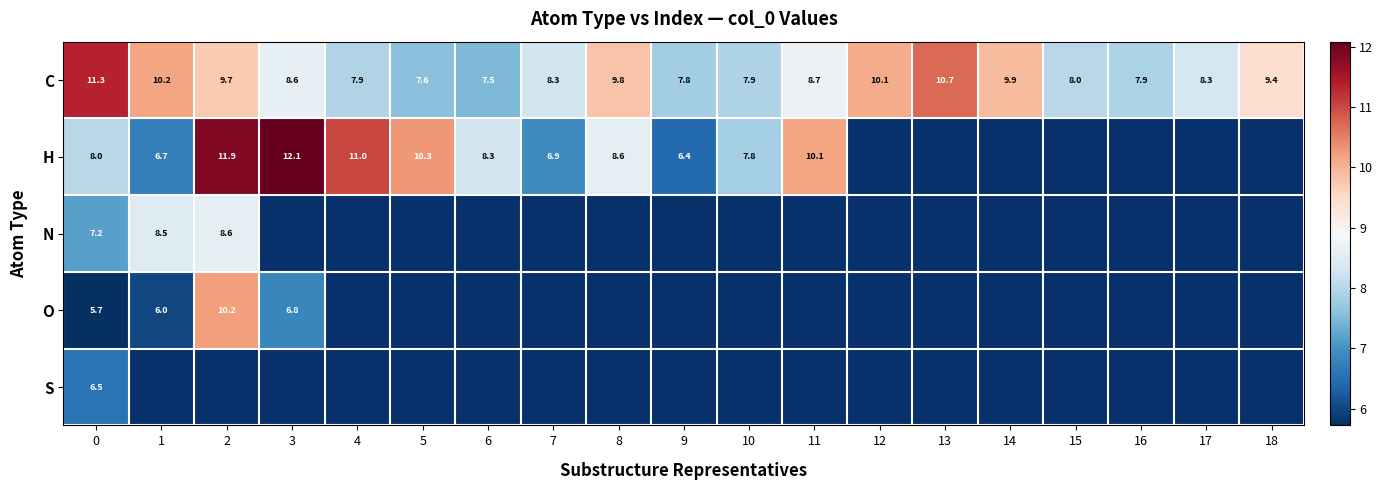

Is the value of O at 3 greater than the value of C at 12?

No